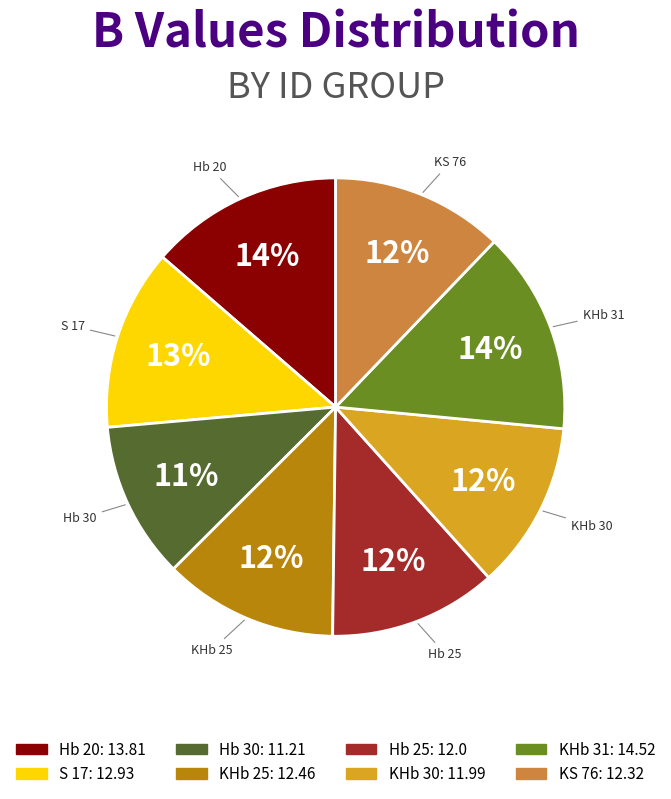

Is the sum of KHb 30 and KHb 31 greater than half?

No